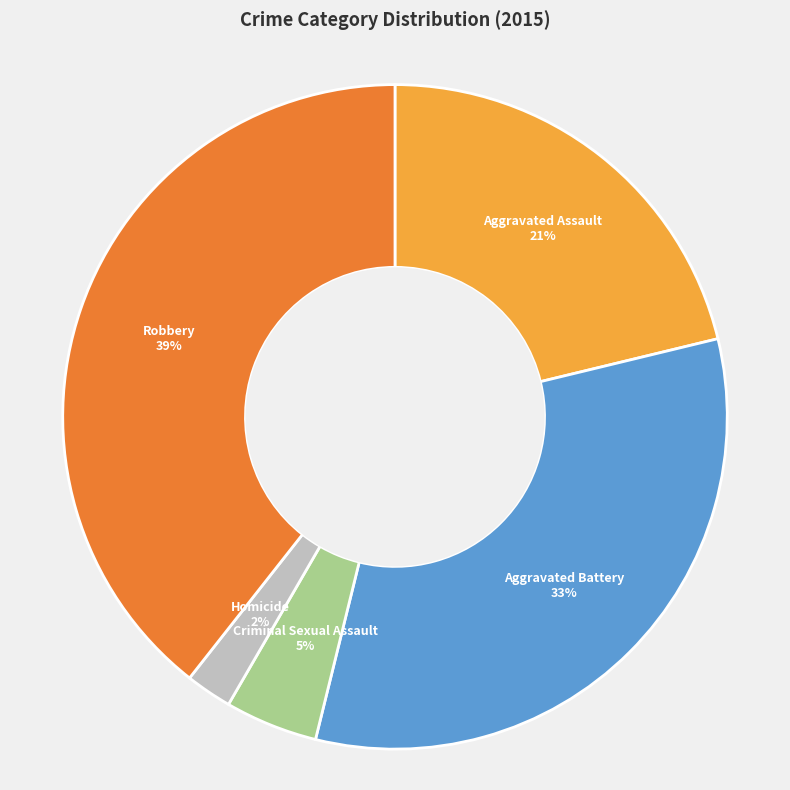

How many segments does this pie chart have?

5